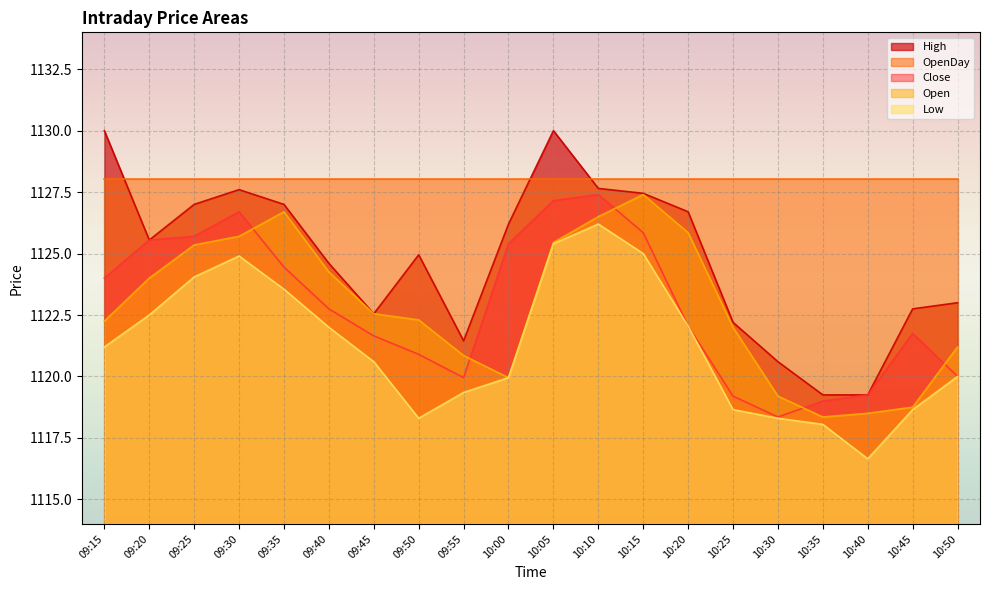

How many lines are shown in the chart?

5